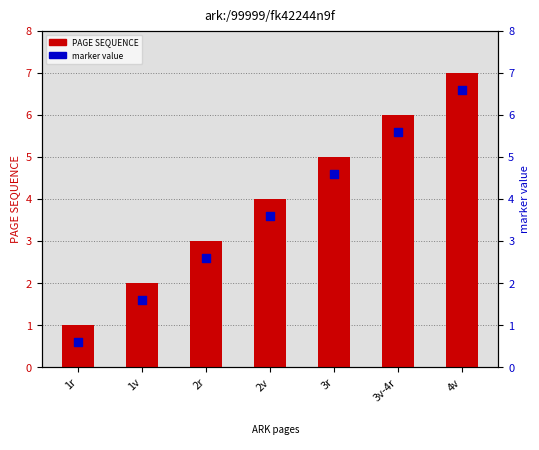

What is the total value across all series at 1v?

3.6